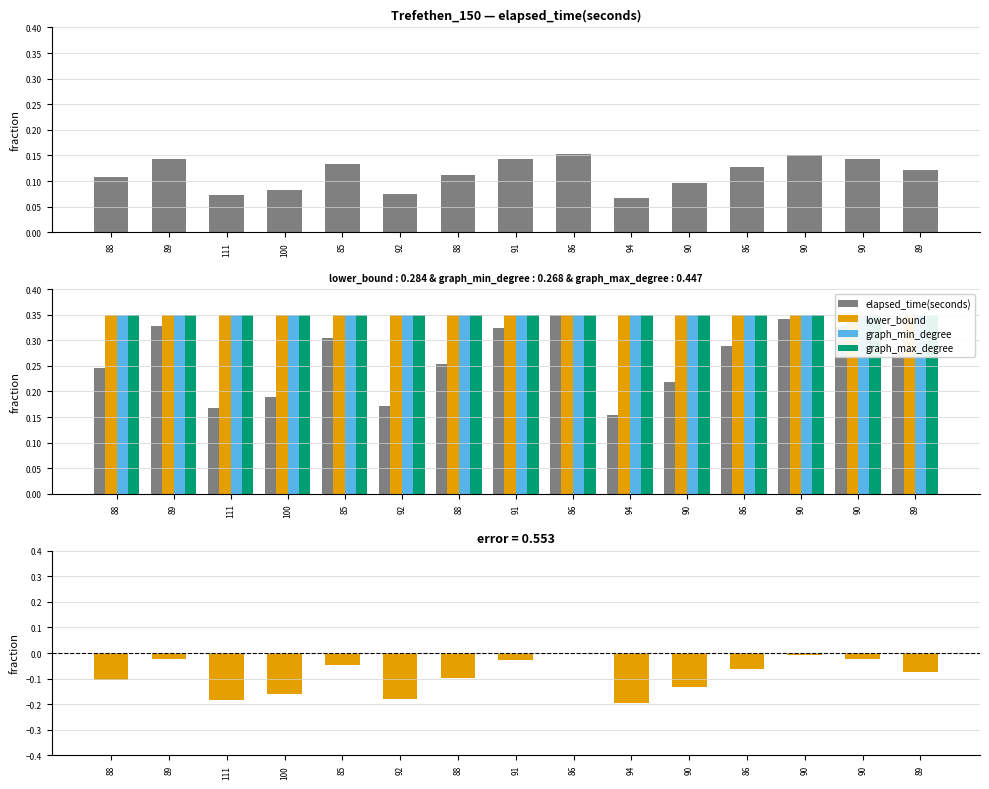

Is it true that elapsed_time - lower_bound (norm) equals -0.1 at 90?

True